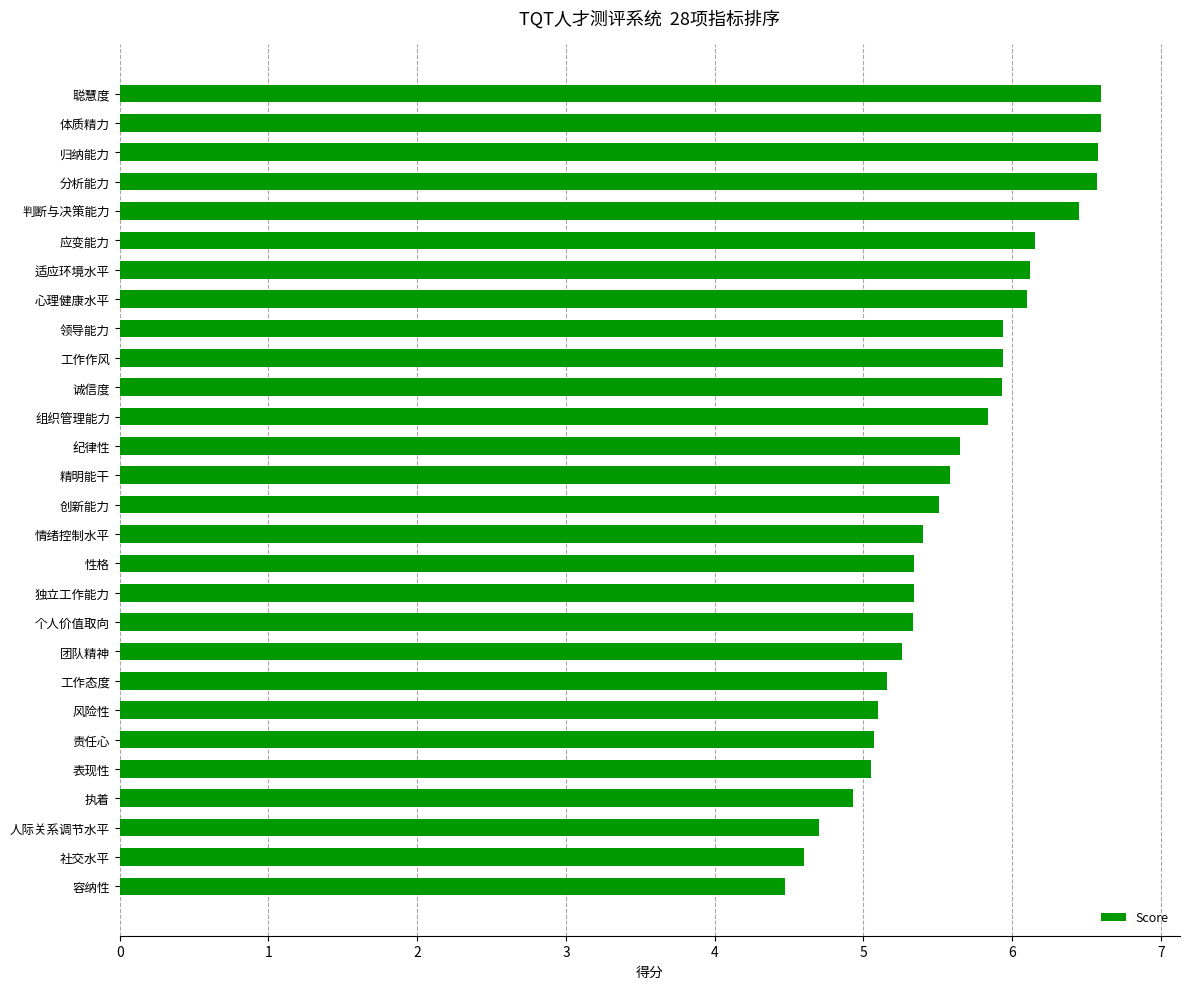

How many data points are less than 5?

4